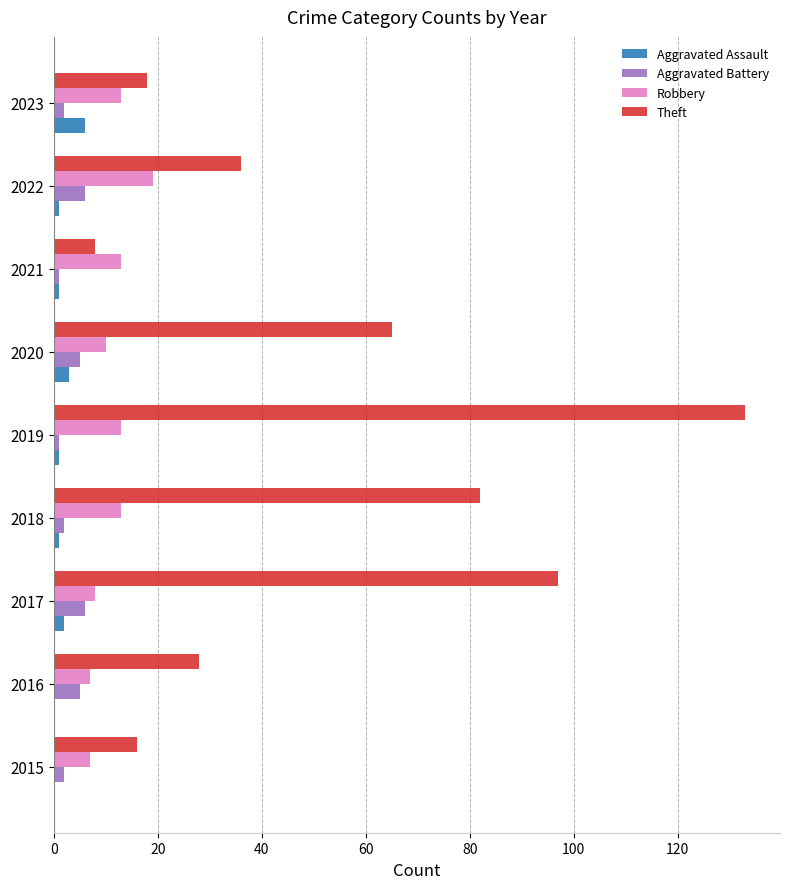

Which series changed the most between 2022 and 2023?

Theft